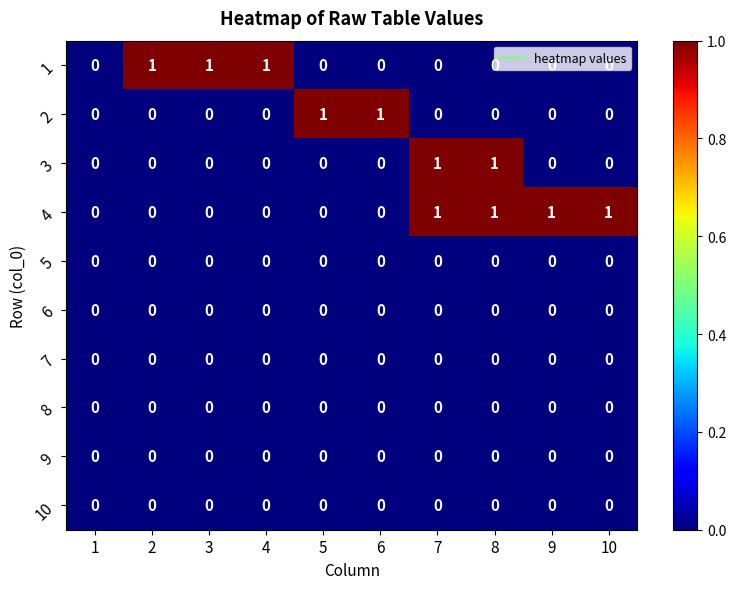

Is it true that 4 equals 1 at 8?

True